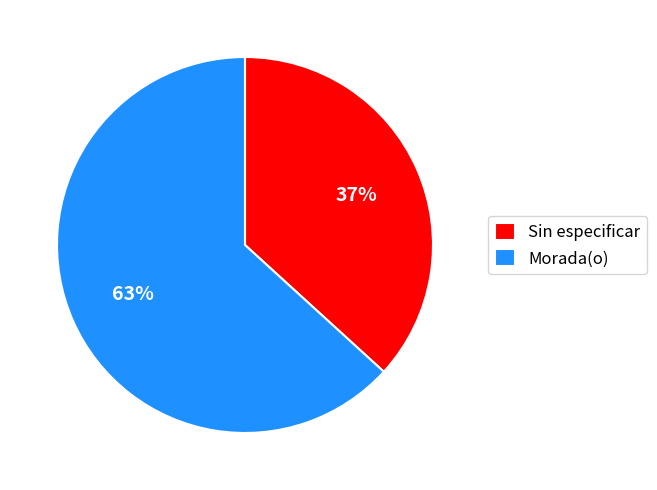

To the nearest percent, what is the average slice percentage?

50%